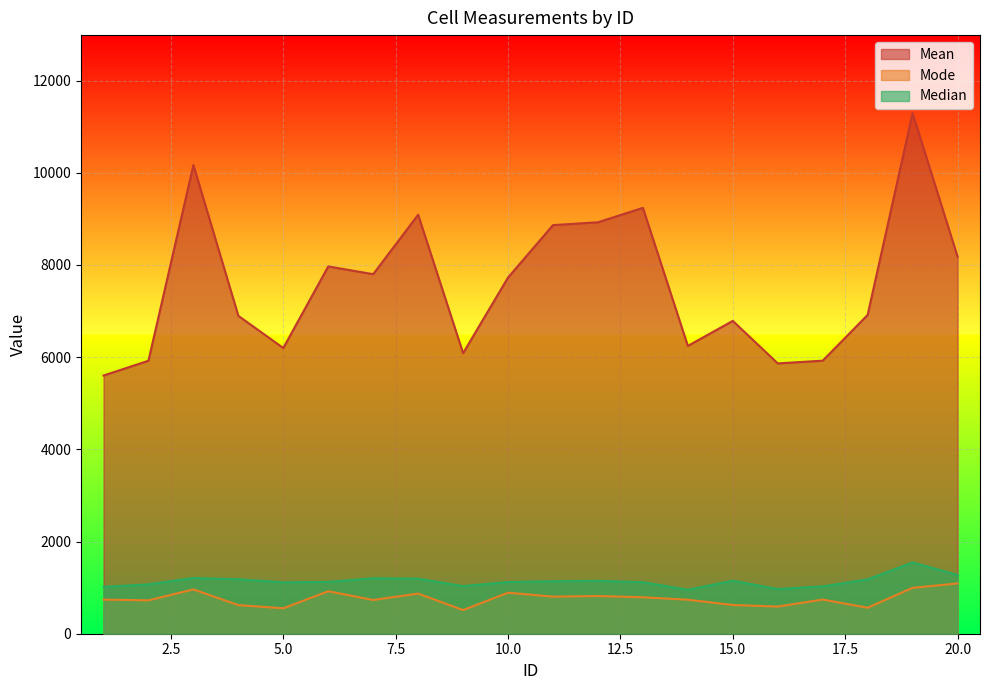

Rank the series at 11 from highest to lowest value.

Mean, Median, Mode